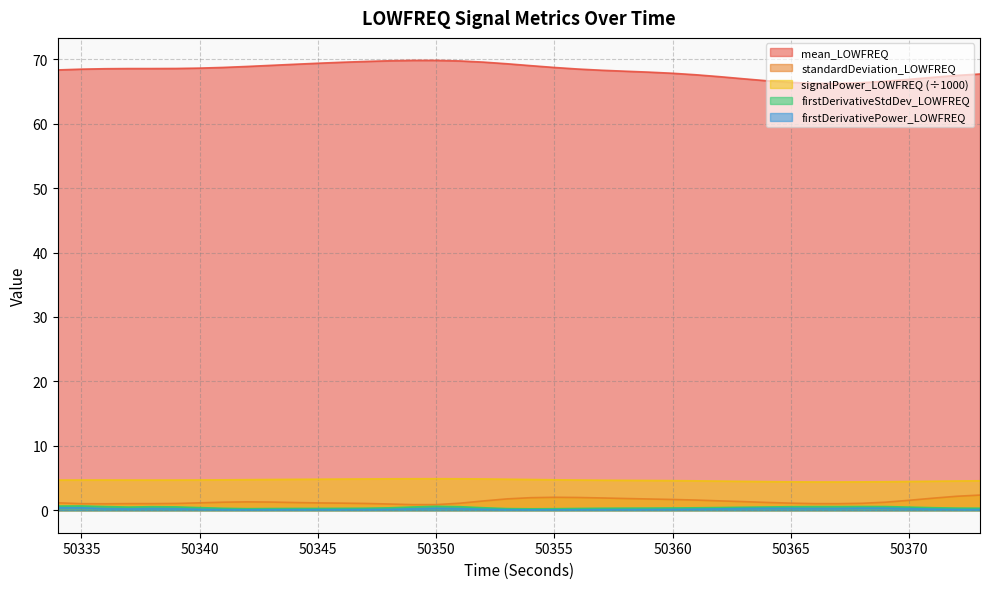

Between 50345 and 50342, which is larger?

50345